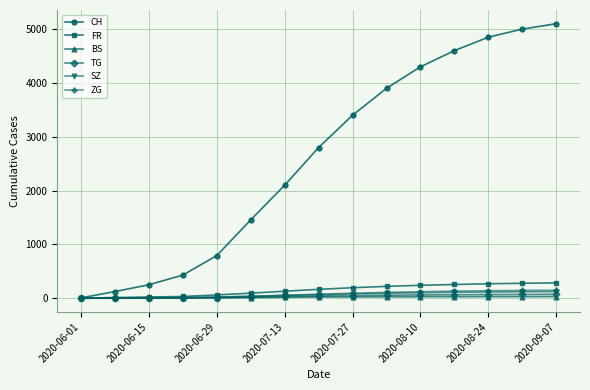

What is the maximum value shown in the chart?

5100